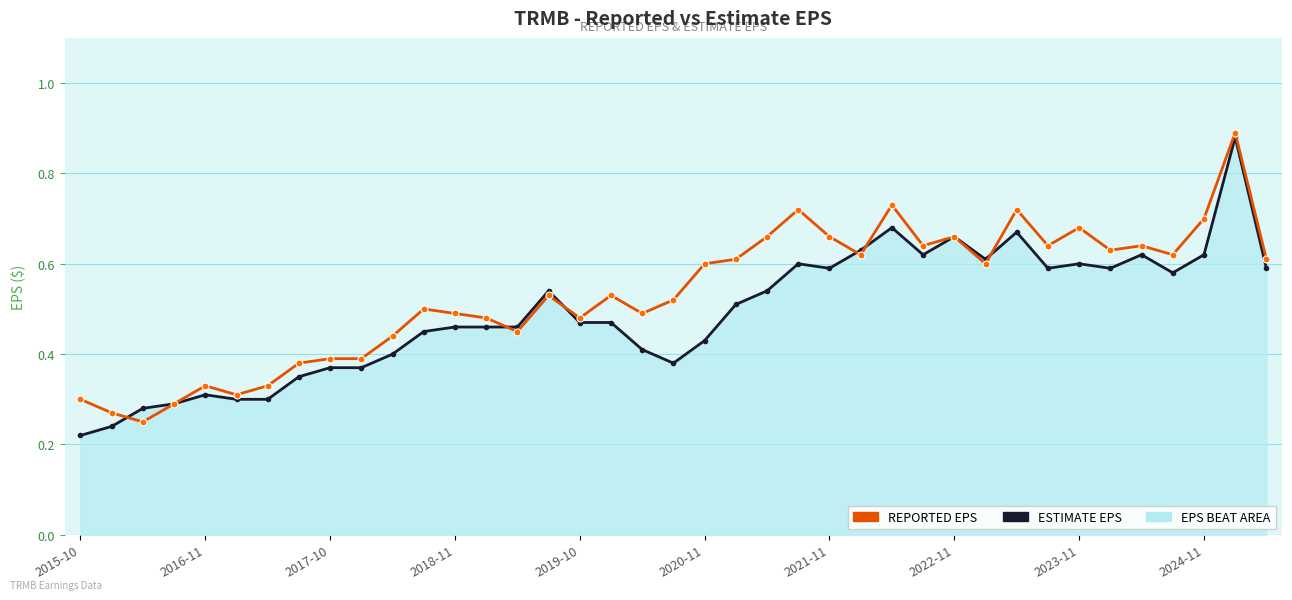

In EstimateEPS, how many points are lower than both neighbors (excluding endpoints)?

7